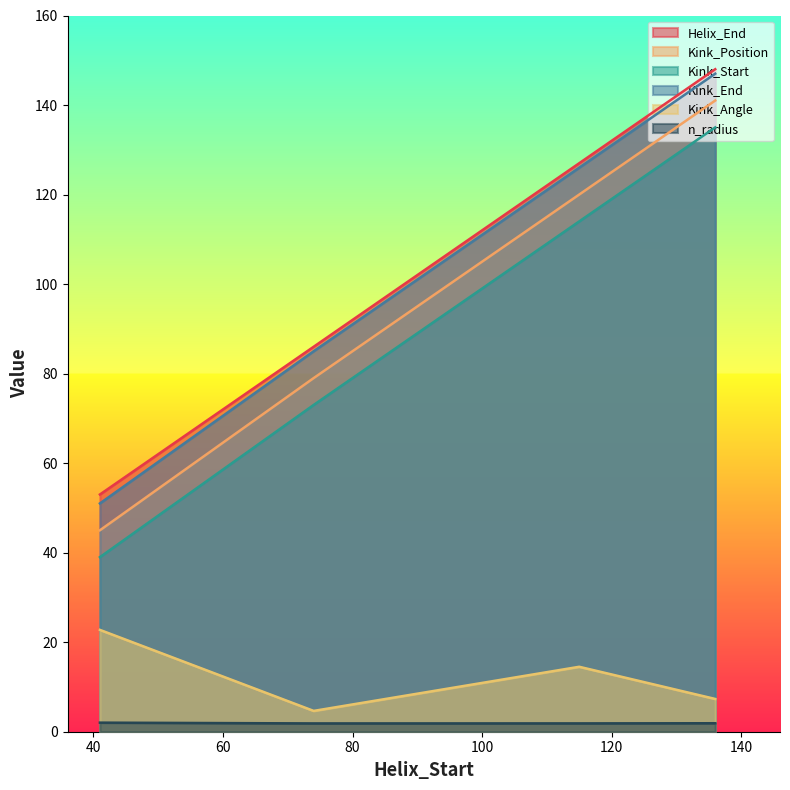

What is the sum of all Kink_Start values?

361.0